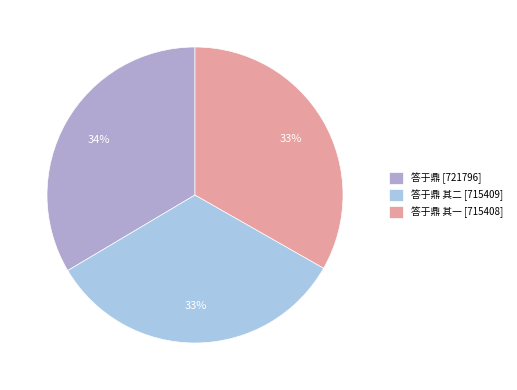

To the nearest percent, what portion does 答于鼎 [721796] represent?

34%